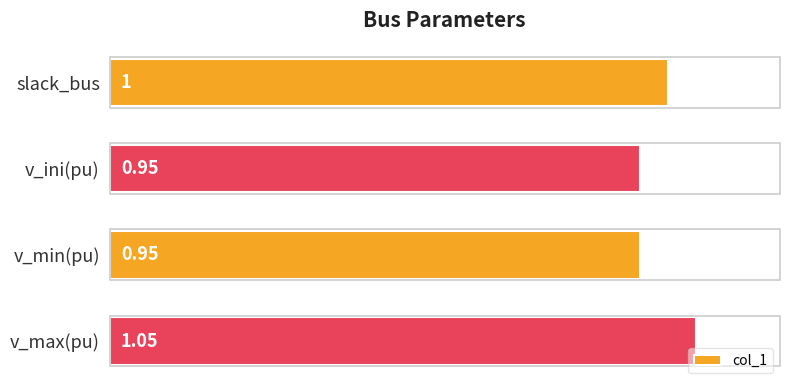

Which has a higher value, slack_bus or v_ini(pu)?

slack_bus